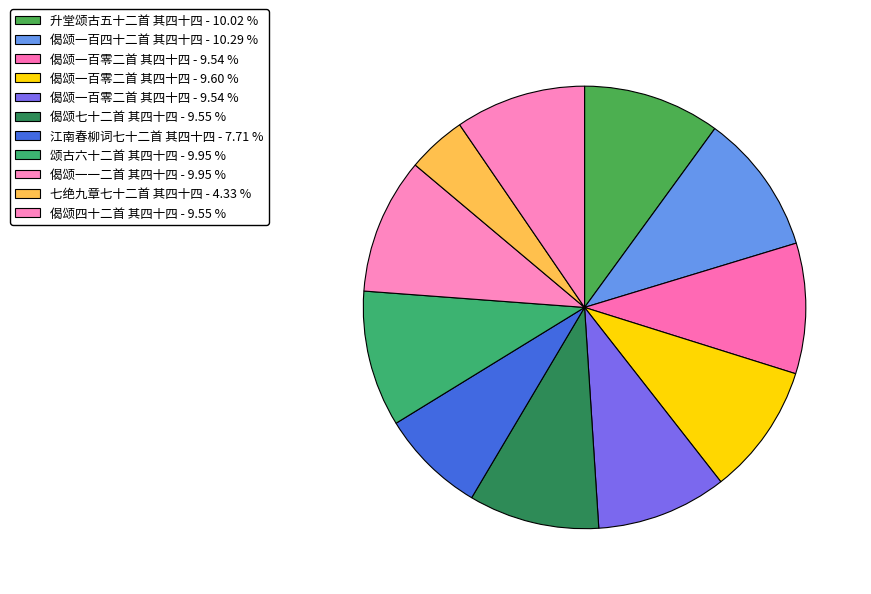

How many slices are in this pie chart?

11